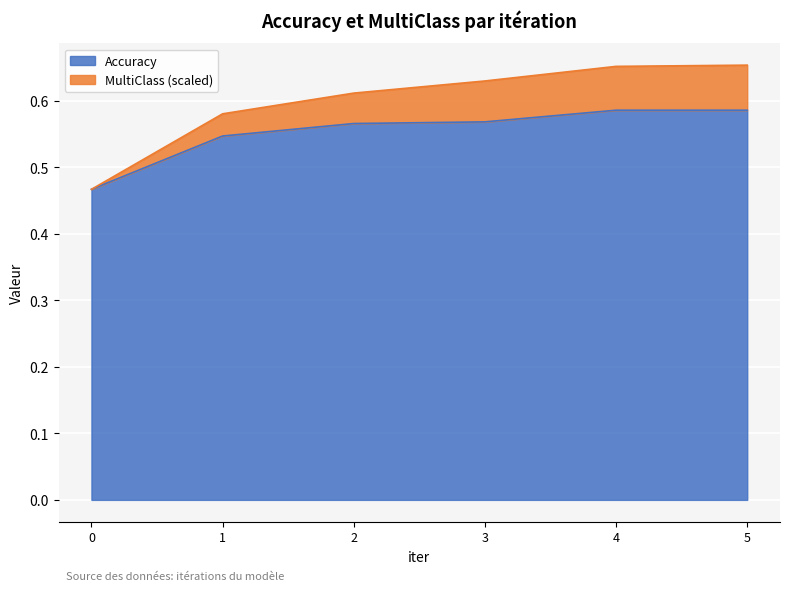

True or false: Accuracy has a value of 0.6 at 5.

True